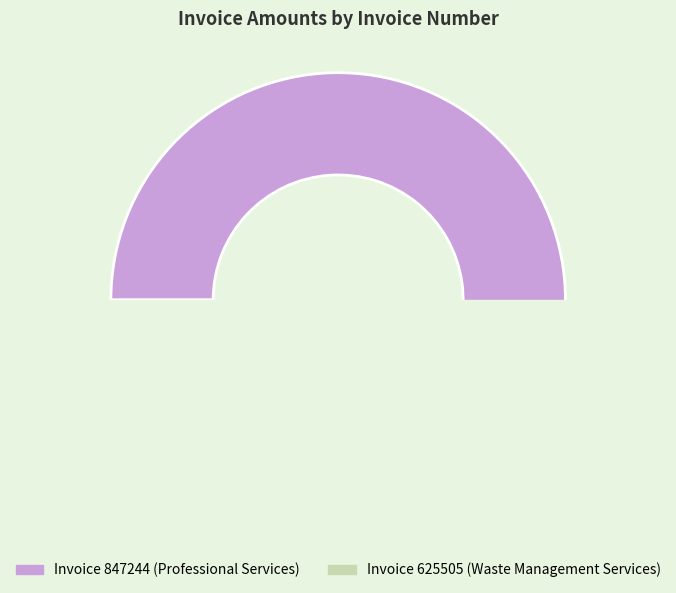

To the nearest percent, what is the difference between the largest and smallest slice percentages?

91%